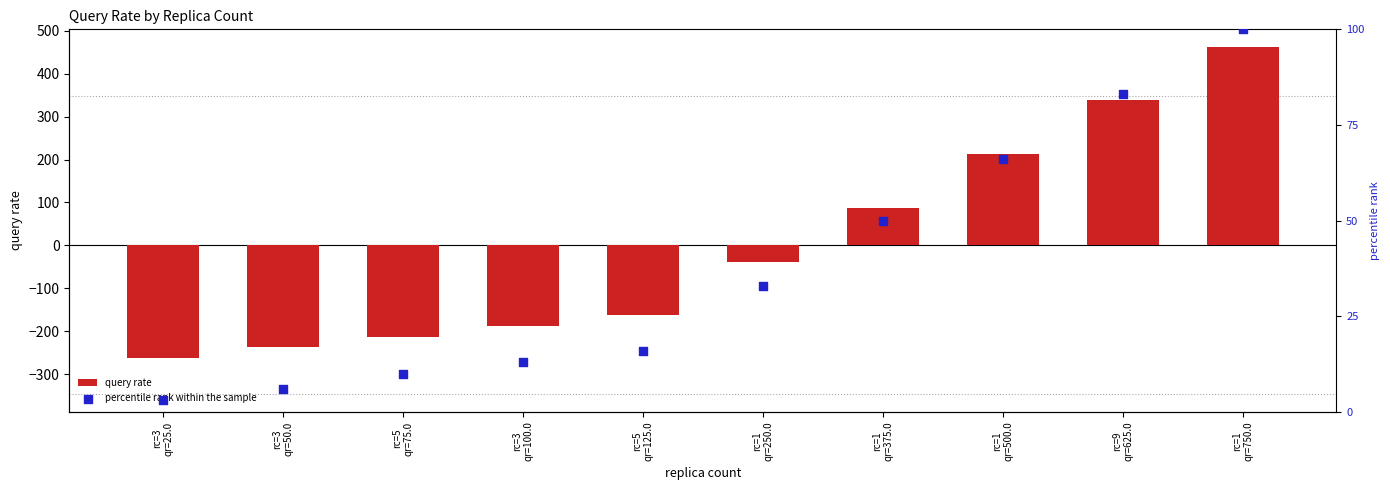

What is the total value across all series at rc=1
qr=750.0?

562.5